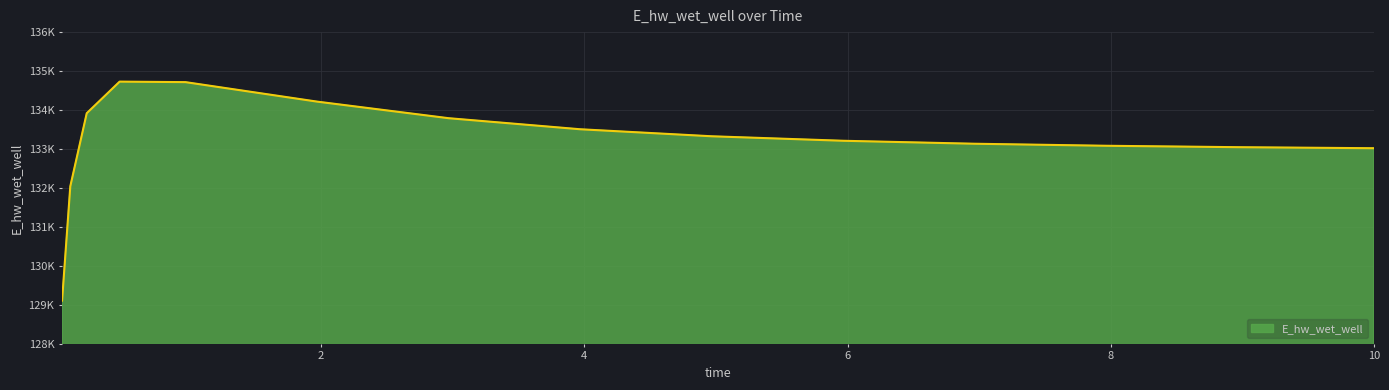

Does the chart display data point markers on the line(s)?

No